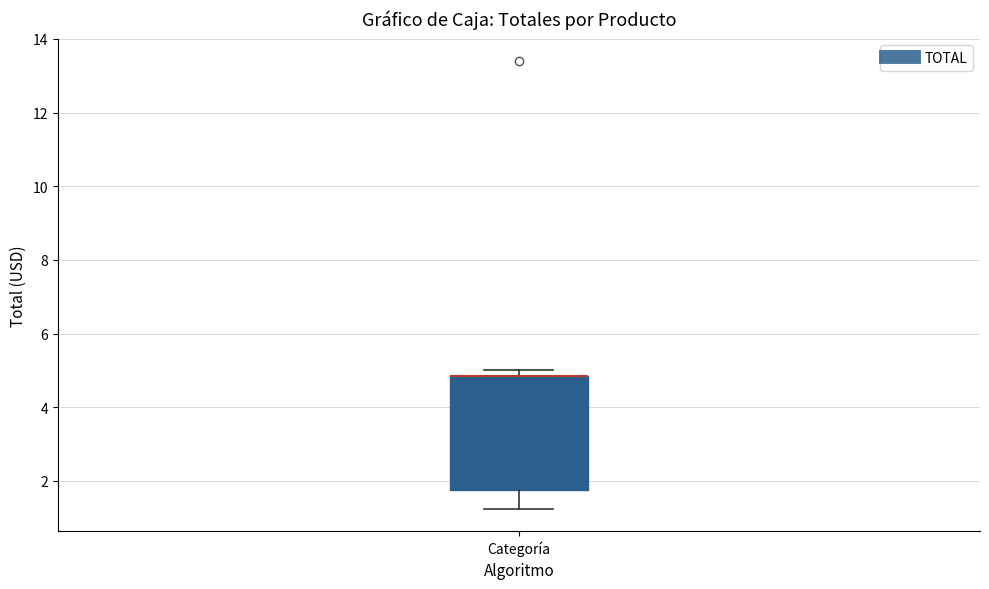

Where does the lower whisker of the box for Categoría end on the y-axis? The values are not printed on the chart, so give them approximately, as read against the axis.

1.2